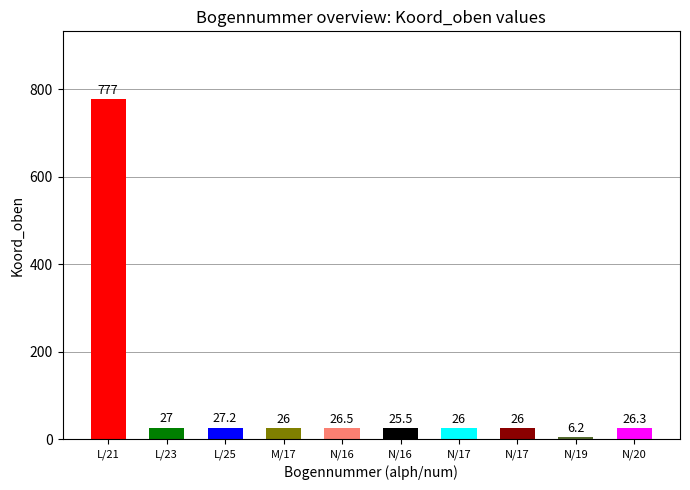

Does the chart contain any negative values?

No